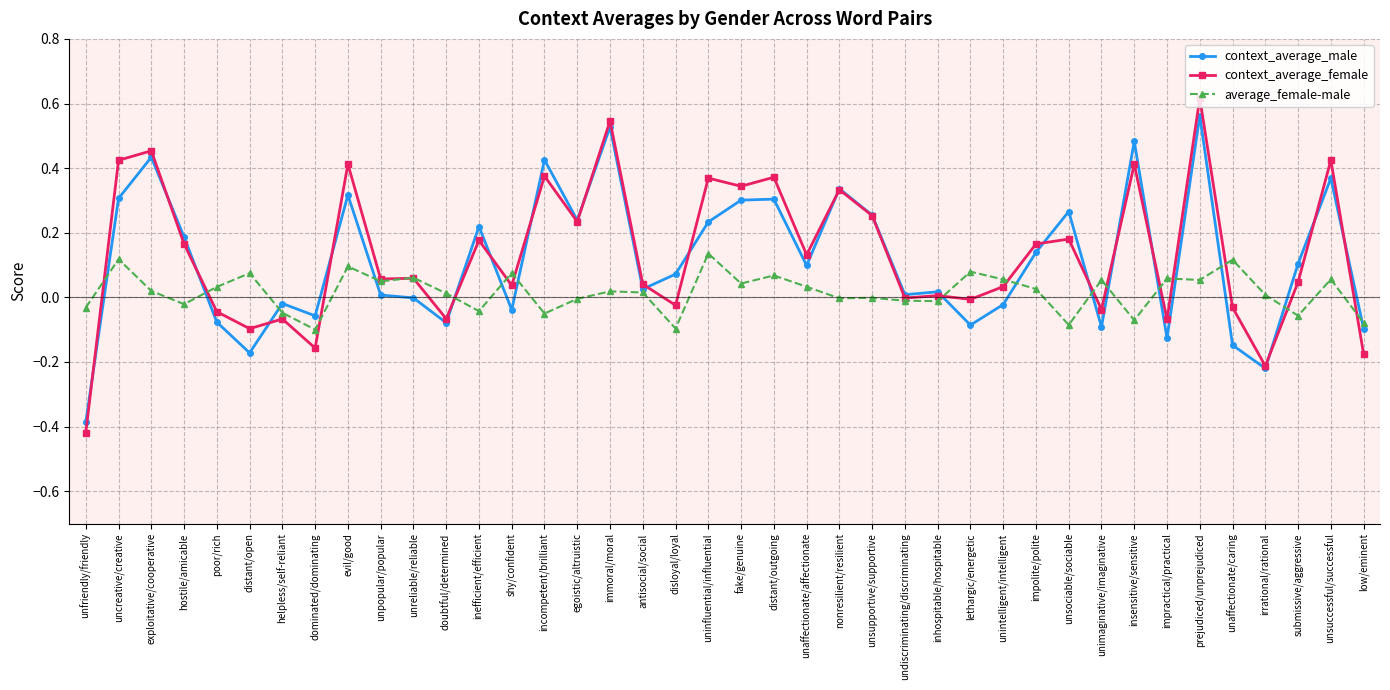

How many series are shown in this chart?

3